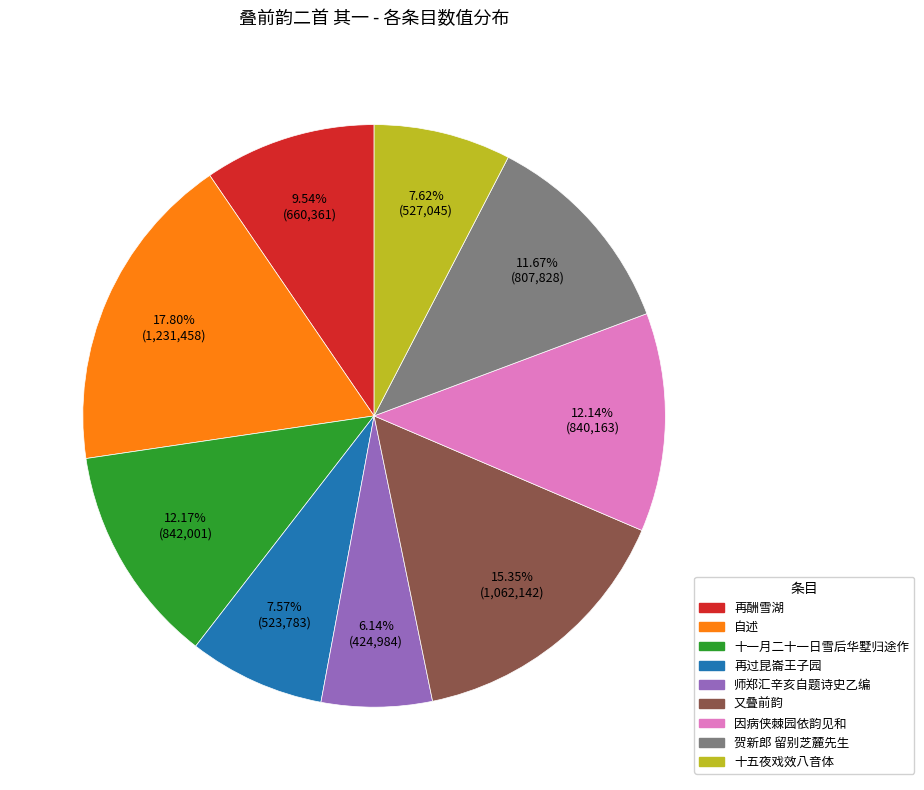

Is there a majority slice in this chart?

No